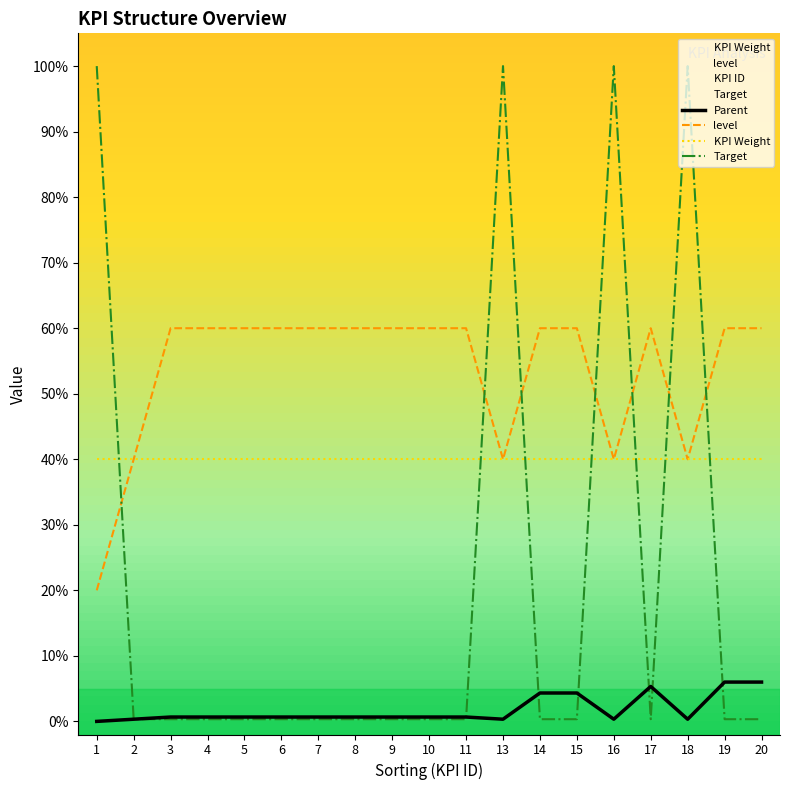

Is it true that Target equals 0.6 at 3?

False